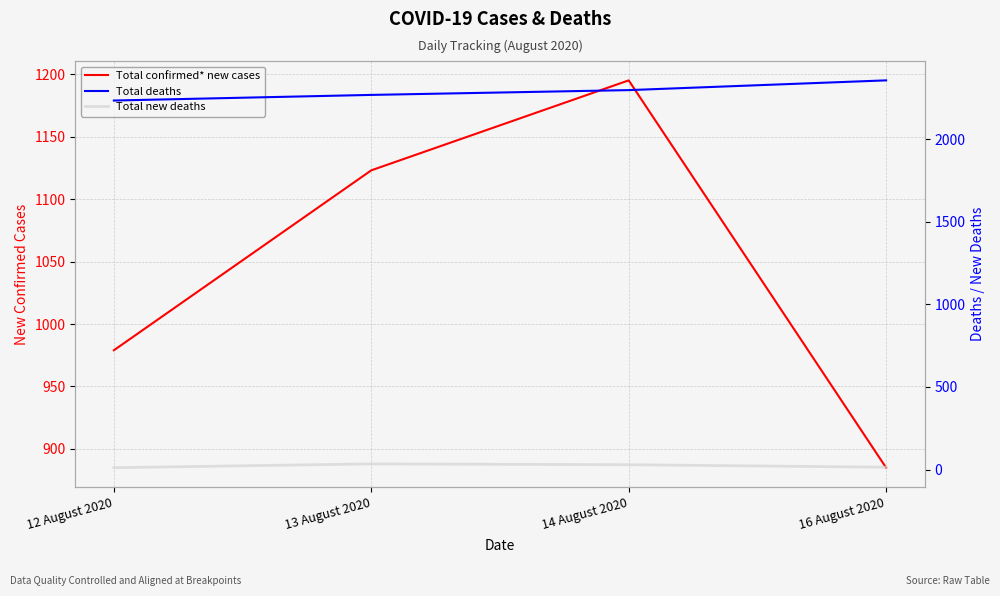

How many lines are shown in the chart?

3